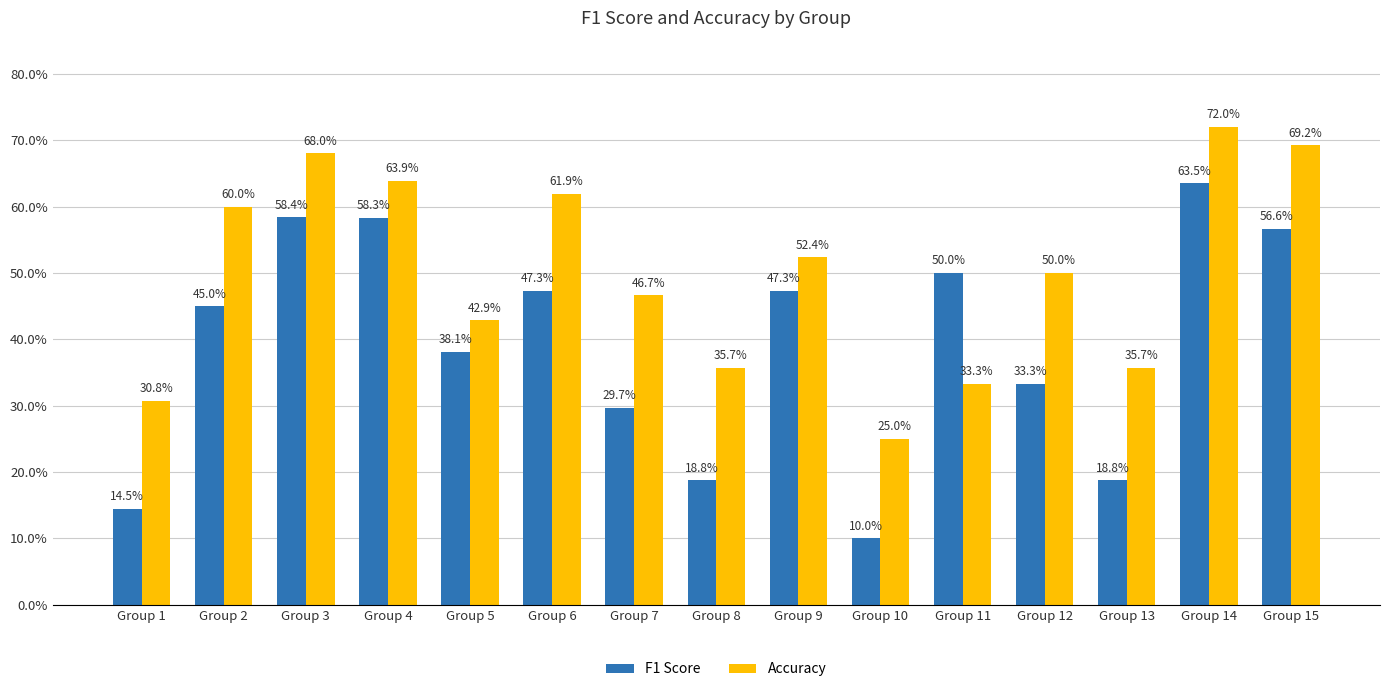

True or false: Accuracy has a value of 0.5 at Group 13.

False